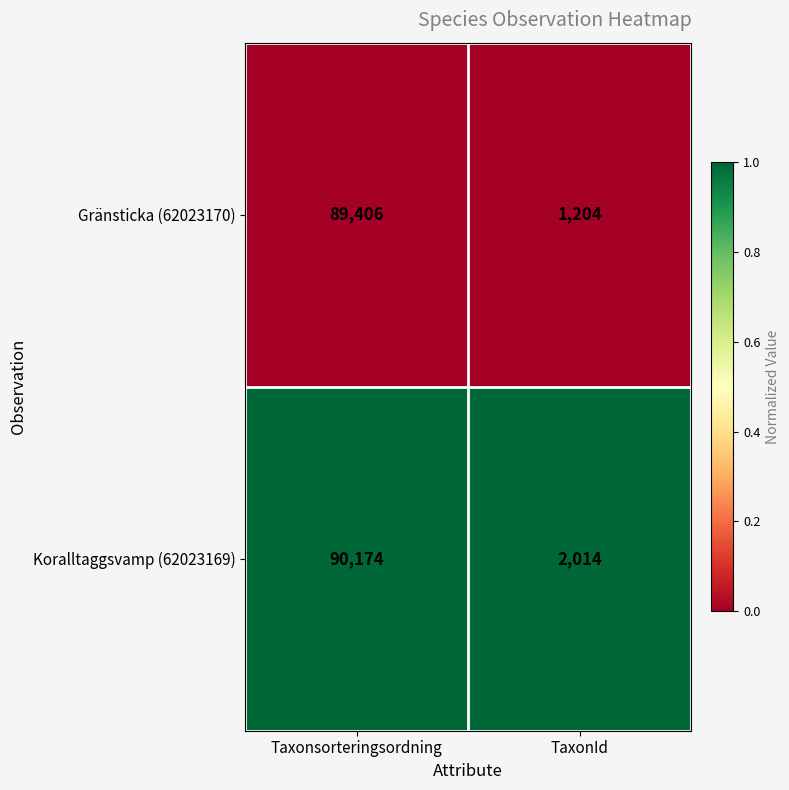

Reading left to right, list all the values displayed in this chart.

Gränsticka (62023170): Taxonsorteringsordning=89406	TaxonId=1204
Koralltaggsvamp (62023169): Taxonsorteringsordning=90174	TaxonId=2014